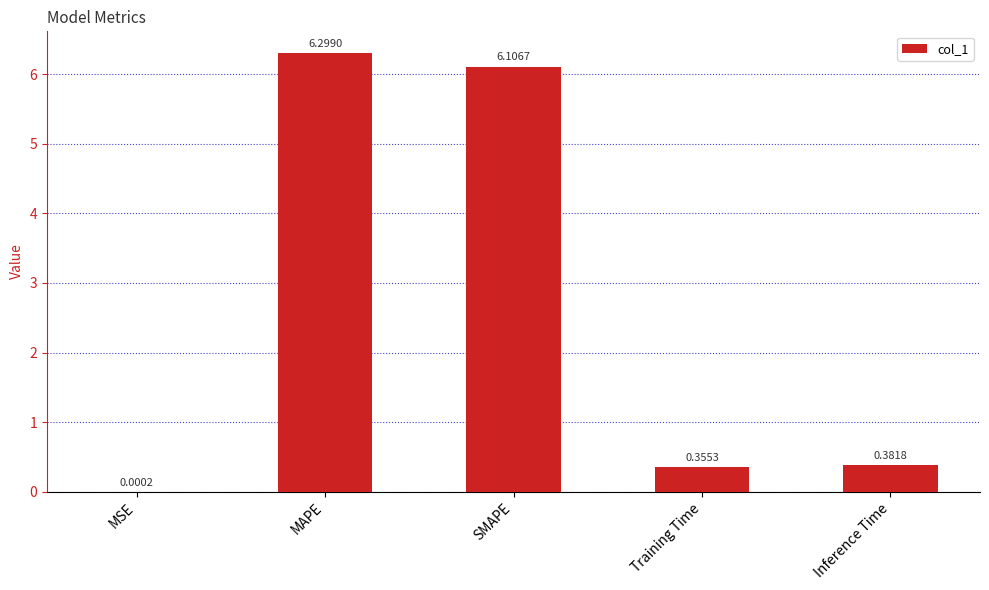

What is the sum of the values at MAPE and MSE?

6.3